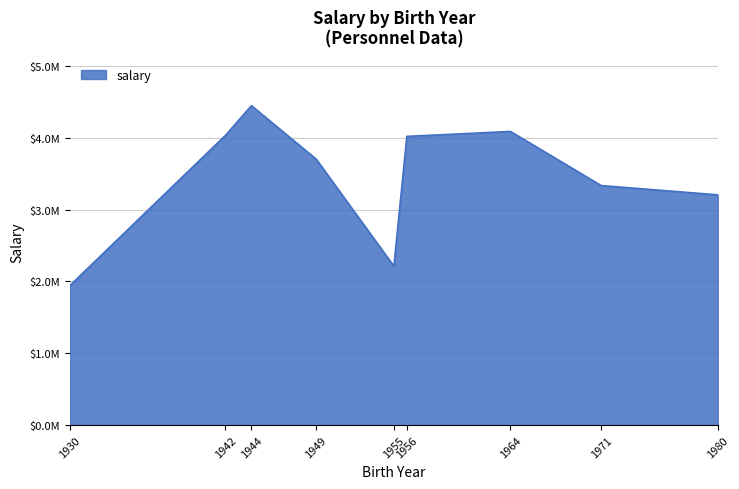

What is the change in value from 1930 to 1955?

+267039.6